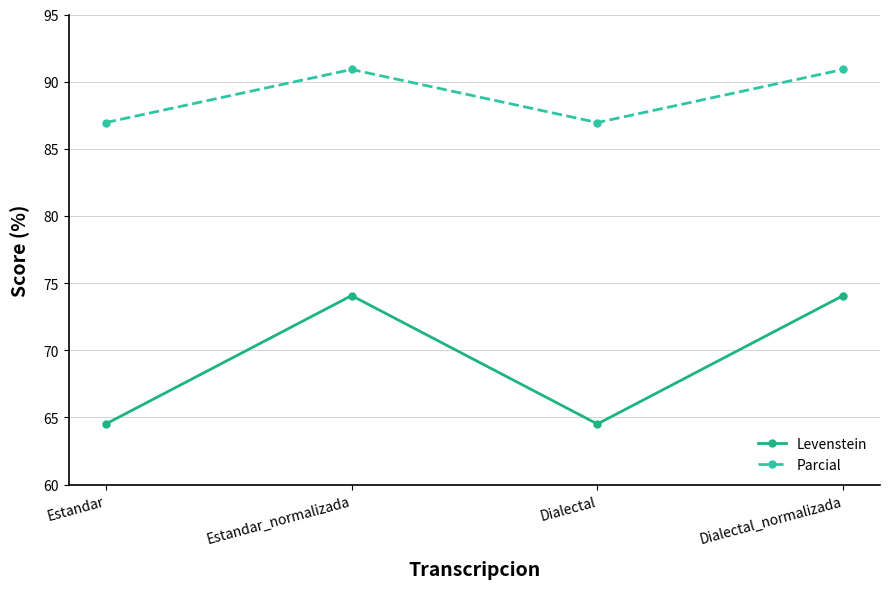

Count the Parcial values in the range 86 to 90.

2